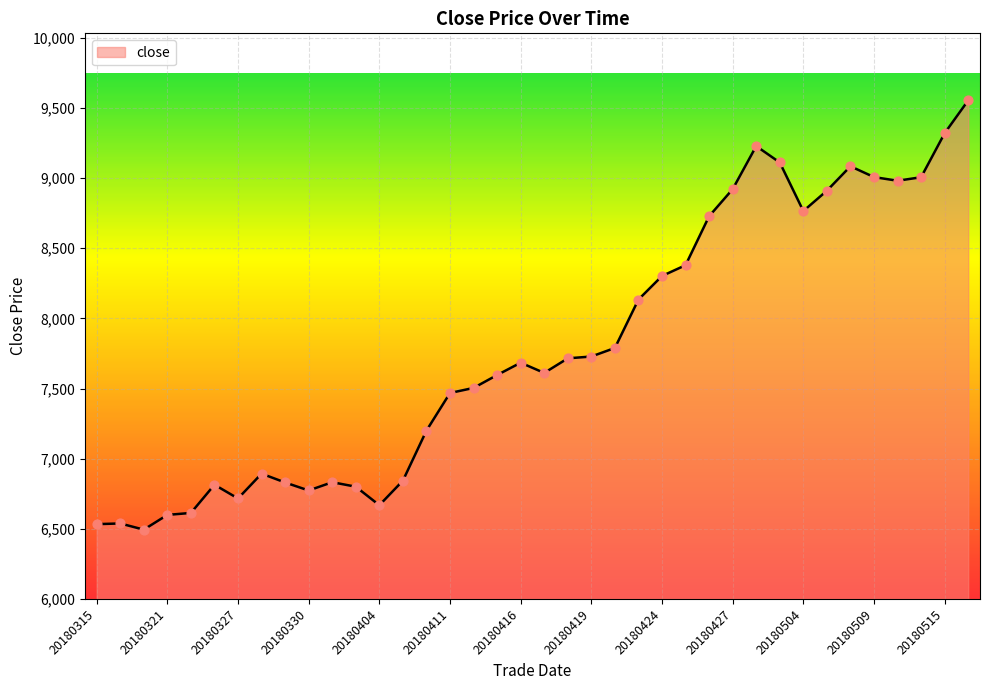

What is the difference between the maximum and minimum values?

3060